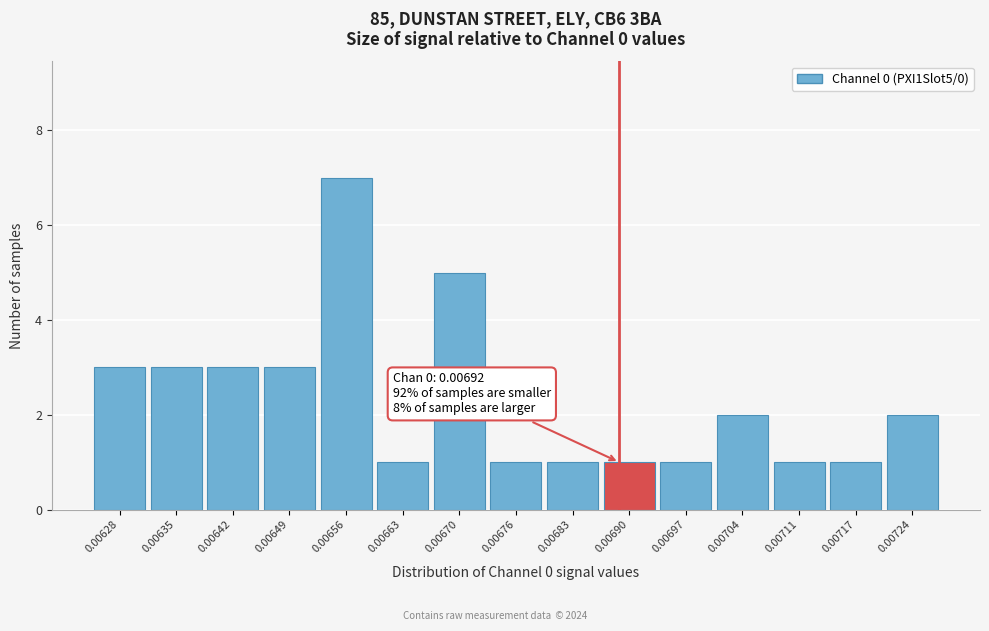

Reading left to right, list all the values displayed in this chart.

3	3	3	3	7	1	5	1	1	1	1	2	1	1	2